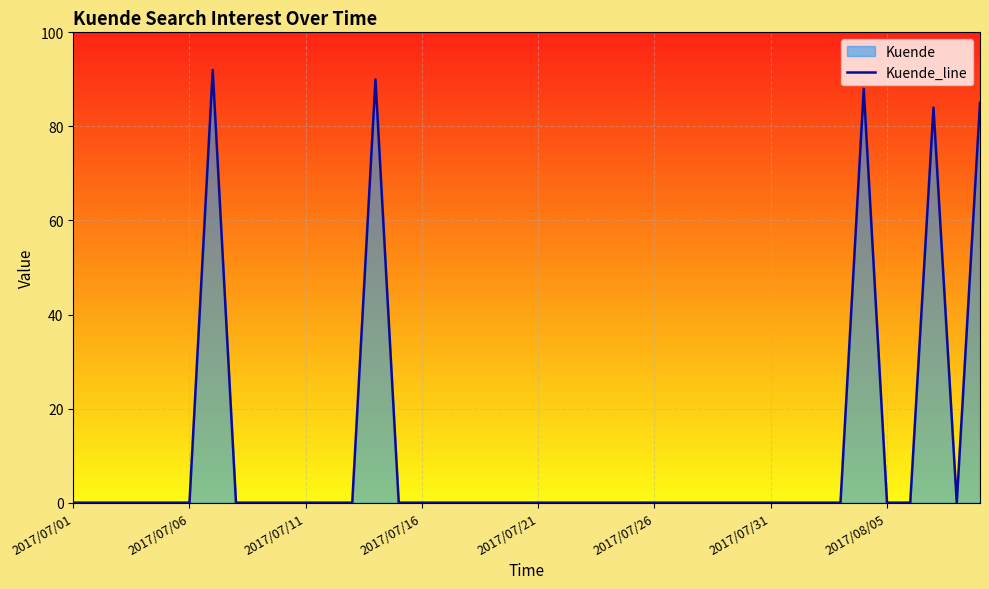

The value at 2017/07/21 is 38. True or false?

False